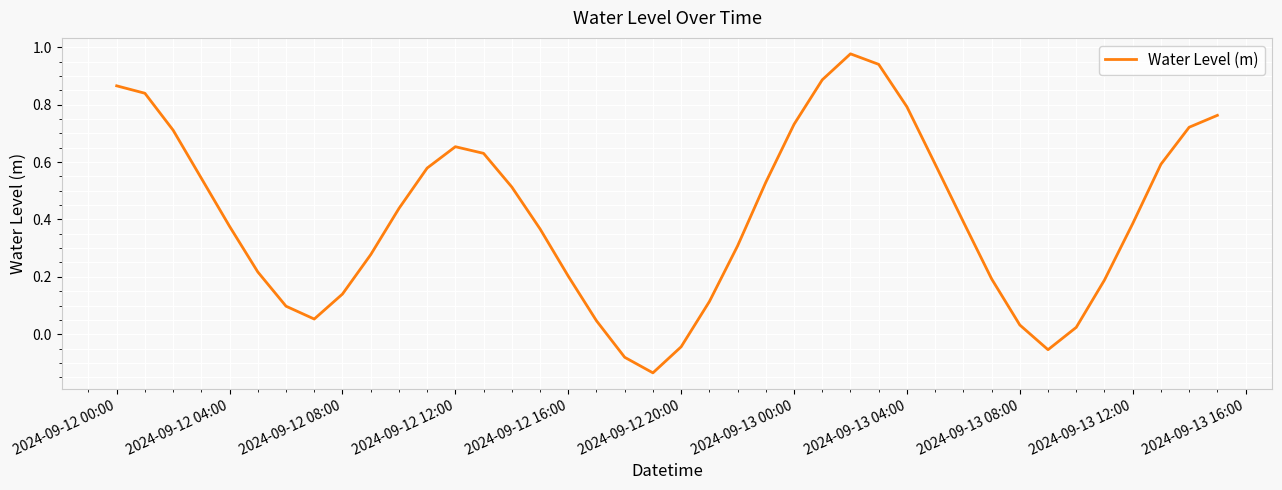

What is the difference between the maximum and minimum values?

1.1